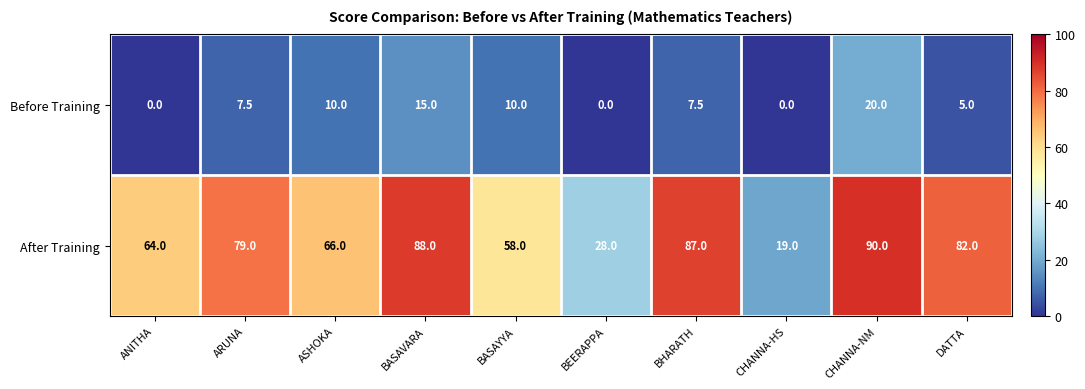

Reading left to right, transcribe all the data shown in this chart.

Before Training: ANITHA=0.0	ARUNA=7.5	ASHOKA=10.0	BASAVARA=15.0	BASAYYA=10.0	BEERAPPA=0.0	BHARATH=7.5	CHANNA-HS=0.0	CHANNA-NM=20.0	DATTA=5.0
After Training: ANITHA=64.0	ARUNA=79.0	ASHOKA=66.0	BASAVARA=88.0	BASAYYA=58.0	BEERAPPA=28.0	BHARATH=87.0	CHANNA-HS=19.0	CHANNA-NM=90.0	DATTA=82.0